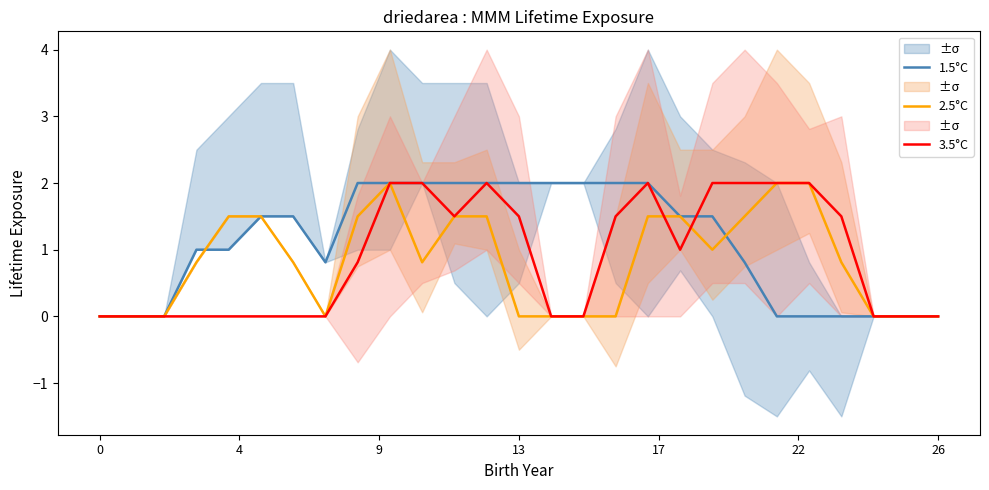

Reading right to left, extract all data points from this chart.

1.5°C: 0.0	0.0	0.0	0.0	0.0	0.0	0.8	1.5	1.5	2.0	2.0	2.0	2.0	2.0	2.0	2.0	2.0	2.0	2.0	0.8	1.5	1.5	1.0	1.0	0.0	0.0	0.0
2.5°C: 0.0	0.0	0.0	0.8	2.0	2.0	1.5	1.0	1.5	1.5	0.0	0.0	0.0	0.0	1.5	1.5	0.8	2.0	1.5	0.0	0.8	1.5	1.5	0.8	0.0	0.0	0.0
3.5°C: 0.0	0.0	0.0	1.5	2.0	2.0	2.0	2.0	1.0	2.0	1.5	0.0	0.0	1.5	2.0	1.5	2.0	2.0	0.8	0.0	0.0	0.0	0.0	0.0	0.0	0.0	0.0